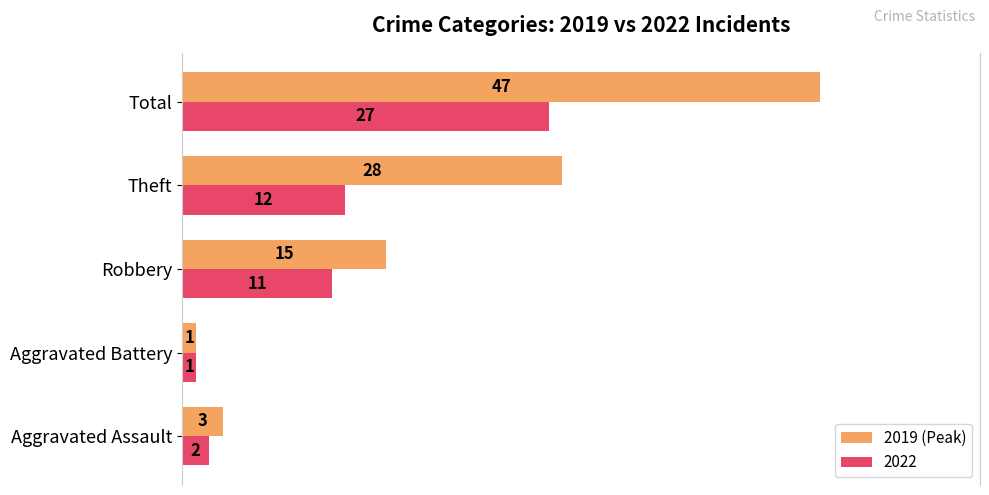

Which label corresponds to the largest value in the chart?

Total